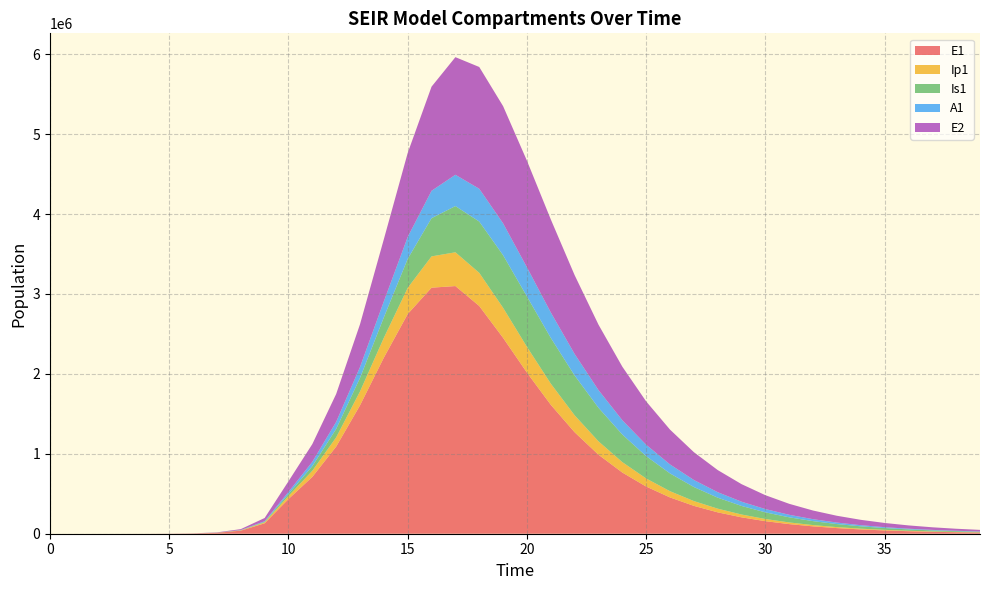

Reading left to right, transcribe all the data shown in this chart.

E1: 0.0	6.3	23.1	79.7	274.5	945.1	3252.6	11187.1	38393.7	130784.9	434377.4	711291.9	1090447.6	1606821.2	2203843.2	2749677.7	3079051.2	3099174.5	2849865.3	2451211.2	2016581.8	1613649.5	1269756.1	989097.7	765716.7	590484.6	454212.6	348808.9	267563.0	205081.7	157105.7	120307.2	92103.5	70498.7	53955.3	41290.8	31597.7	24179.7	18503.3	14159.7
Ip1: 0.0	0.5	1.9	6.7	23.0	79.4	273.1	939.8	3229.3	11046.1	37207.0	76234.8	115392.3	173633.6	247921.1	326994.1	391431.7	422682.8	414708.2	376090.2	321794.2	264590.5	211982.3	167057.1	130293.2	100955.8	77897.3	59942.2	46042.8	35323.5	27077.3	20744.3	15886.1	12162.3	9309.6	7125.1	5452.8	4172.8	3193.2	2443.6
Is1: 1.0	0.9	1.7	4.8	15.9	54.2	186.3	640.7	2203.3	7558.4	25712.1	57777.8	105211.2	169077.6	255729.2	363111.0	477997.7	578112.6	641666.9	657980.4	630631.6	572420.6	498123.7	419811.4	345400.2	279104.5	222511.4	175607.3	137539.8	107108.6	83050.0	64185.0	49482.5	38076.4	29258.0	22457.9	17224.5	13202.7	10115.5	7747.6
A1: 0.0	0.2	1.2	4.5	15.8	54.5	187.7	646.1	2220.7	7603.9	25700.9	54440.1	88607.5	137091.1	200745.9	273794.6	342890.4	391914.6	410539.9	398890.4	364939.8	318898.6	269301.0	221752.0	179232.9	142886.2	112750.9	88294.1	68747.3	53297.6	41185.9	31748.5	24428.2	18769.5	14406.4	11048.8	8468.7	6488.2	4969.3	3805.1
E2: 0.0	1.9	7.0	24.1	82.9	285.2	981.7	3377.5	11604.1	39675.9	133450.9	221924.7	348850.2	534773.1	777657.3	1051578.8	1303002.0	1471625.1	1523765.0	1466602.9	1334023.6	1164229.6	986568.9	818864.2	669789.3	542161.8	435550.0	347964.7	276841.0	219562.2	173711.8	137174.6	108158.3	85175.3	67008.5	52672.2	41373.6	32478.8	25482.6	19984.0